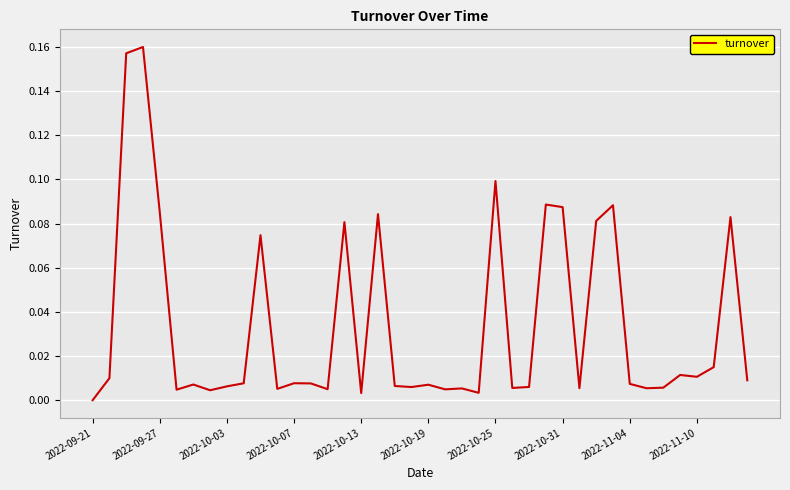

How many lines are shown in the chart?

1